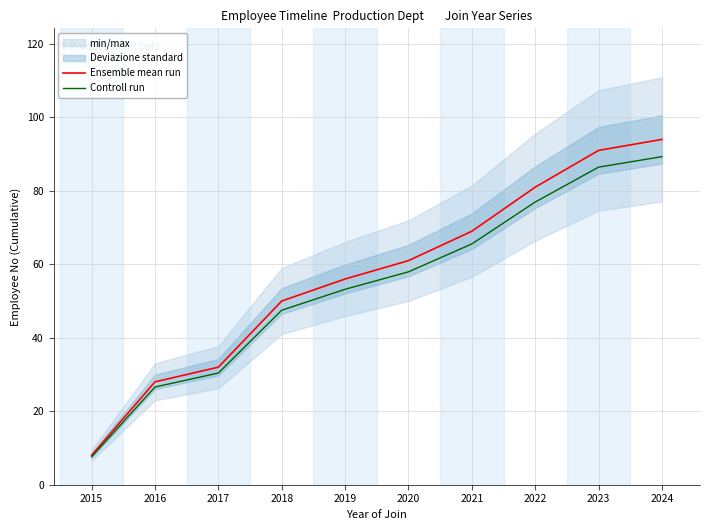

What is the difference between the highest and lowest values at 2024?

4.7